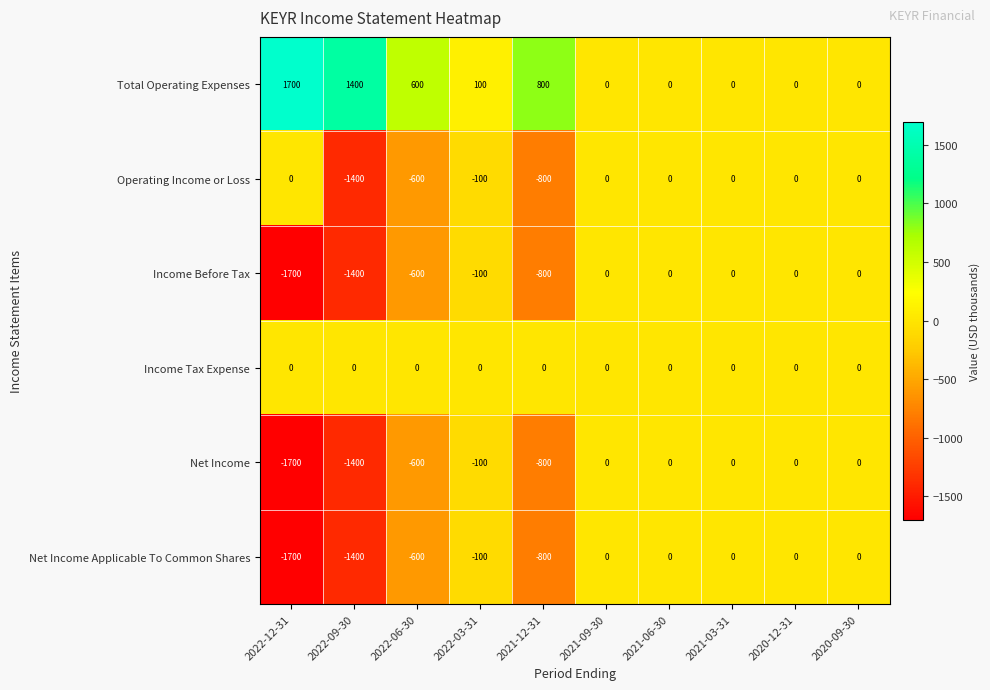

What is the difference between the maximum and minimum values in the Operating Income or Loss series?

1400